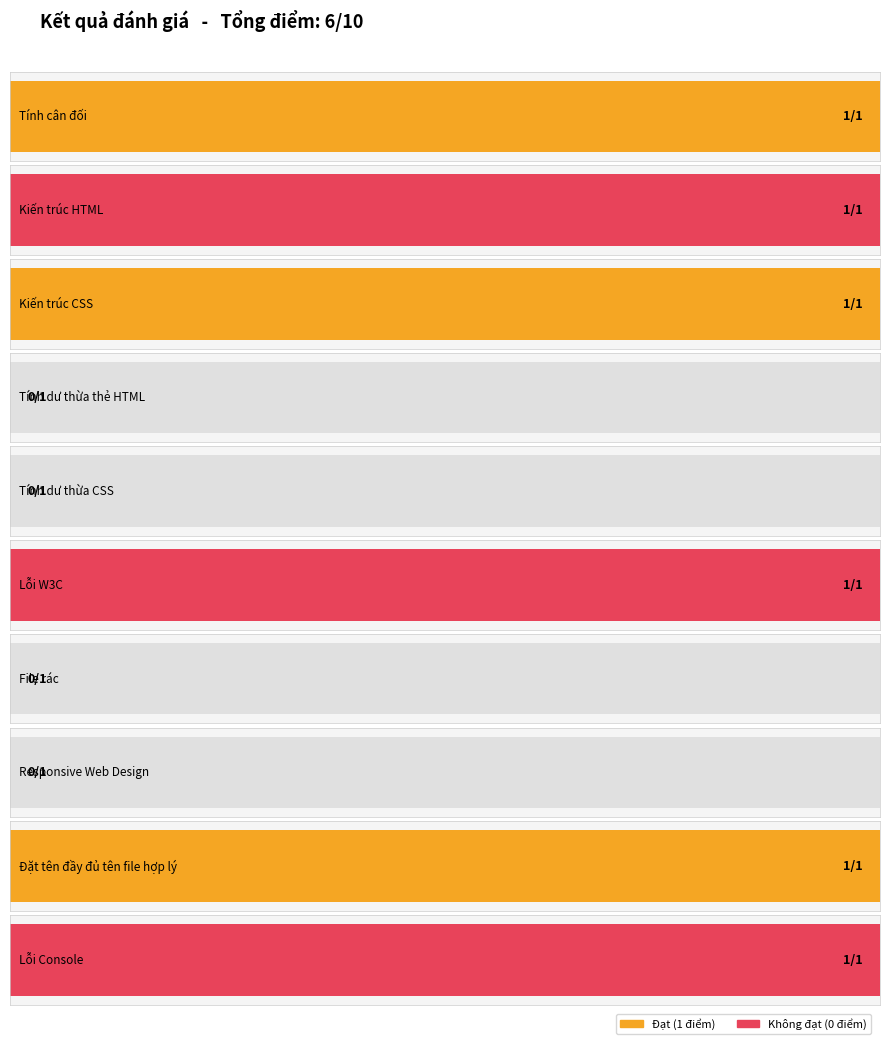

What is the ratio of the value at Lỗi Console to the value at Kiến trúc CSS?

1.0